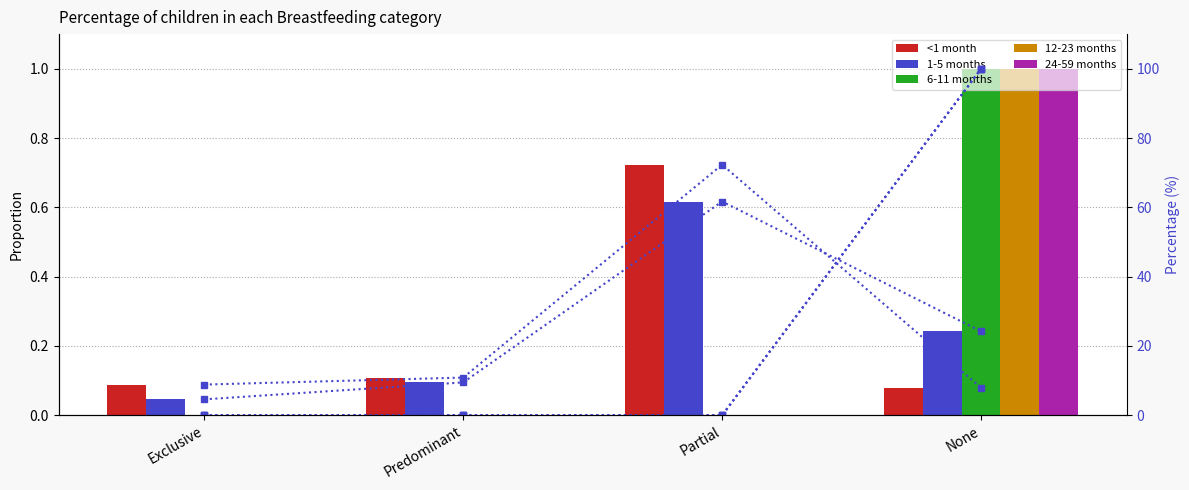

What is the label of the 2nd bar from the right?

Partial